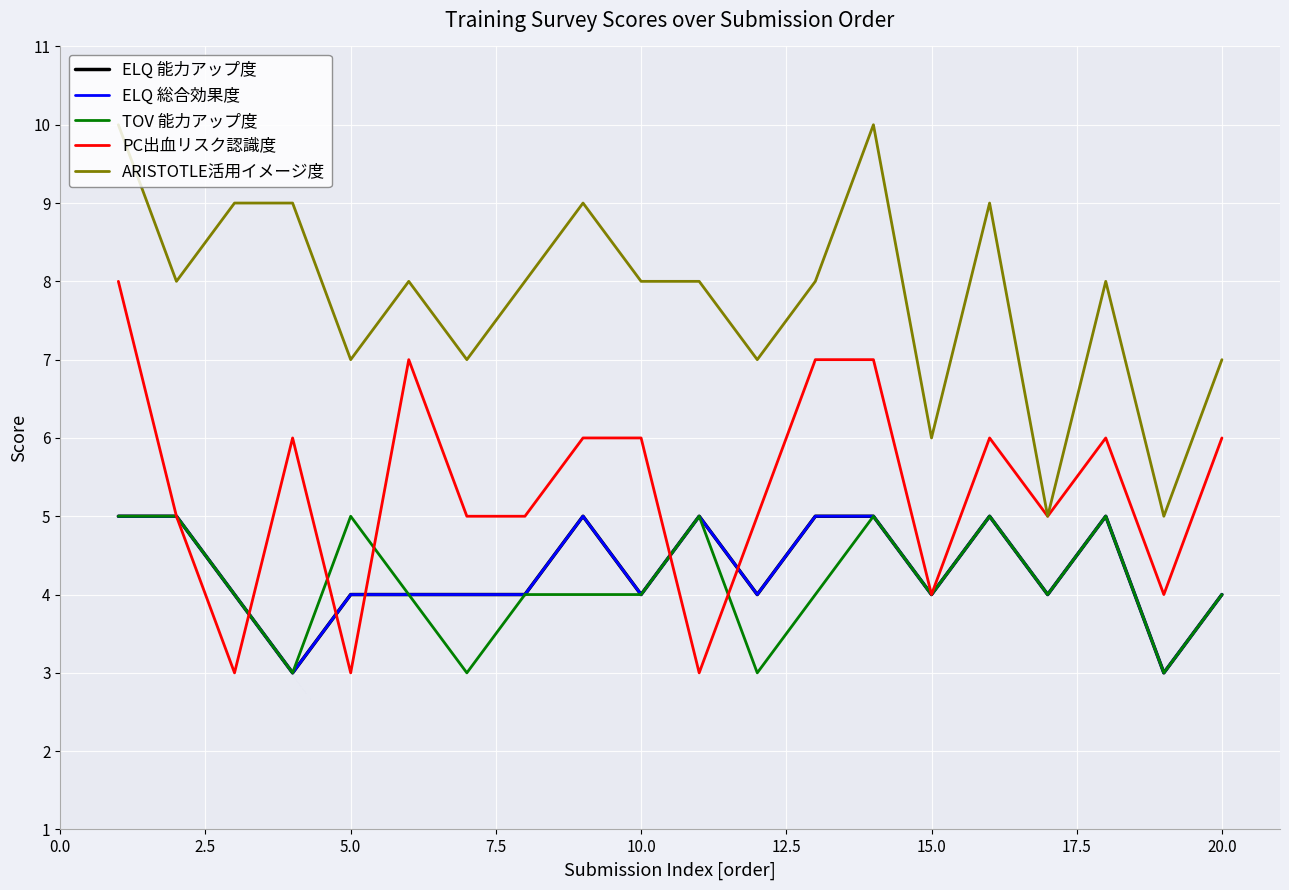

Does the chart display data point markers on the line(s)?

No